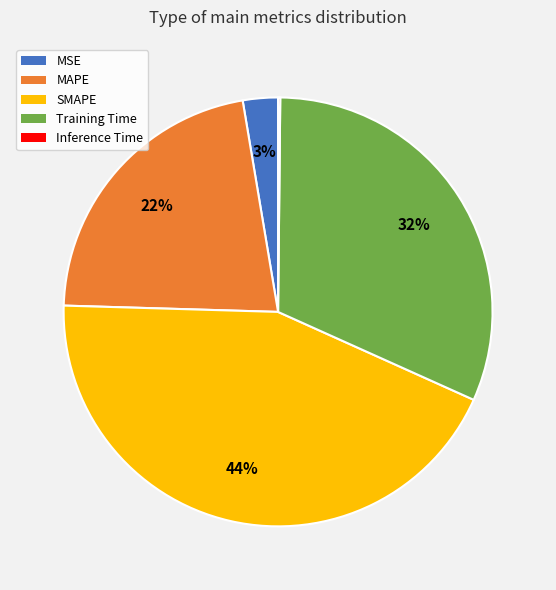

True or false: SMAPE accounts for 44% of the total.

True